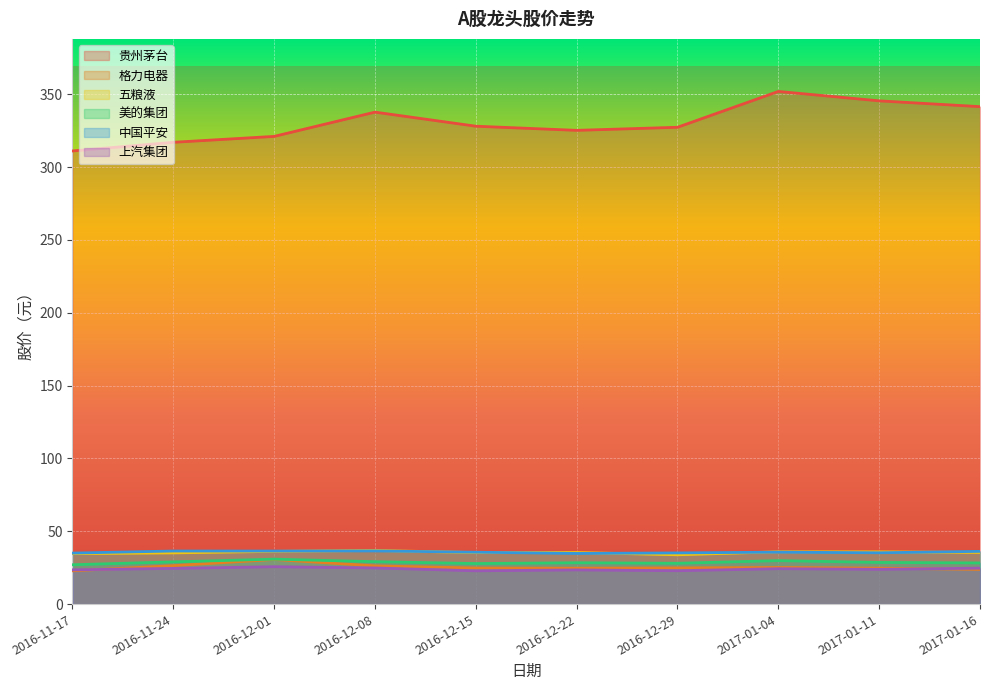

At which label is 上汽集团 closest to 24?

2017-01-11